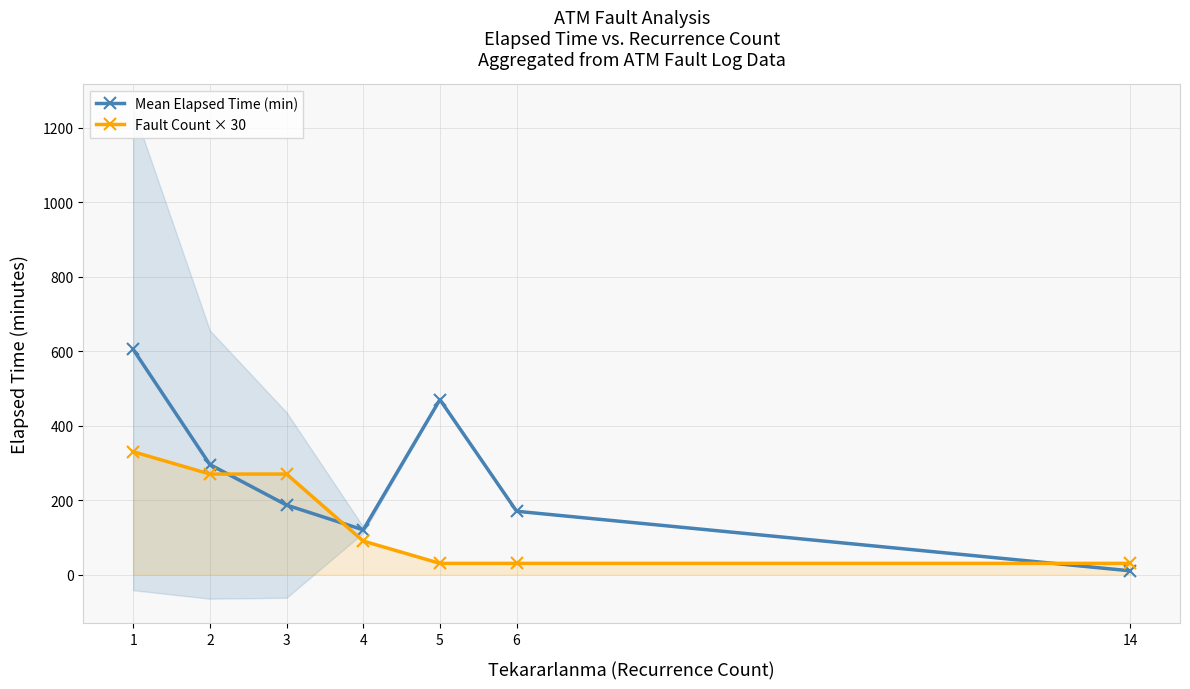

True or false: Mean Elapsed Time (min) and Fault Count × 30 cross at least once.

True